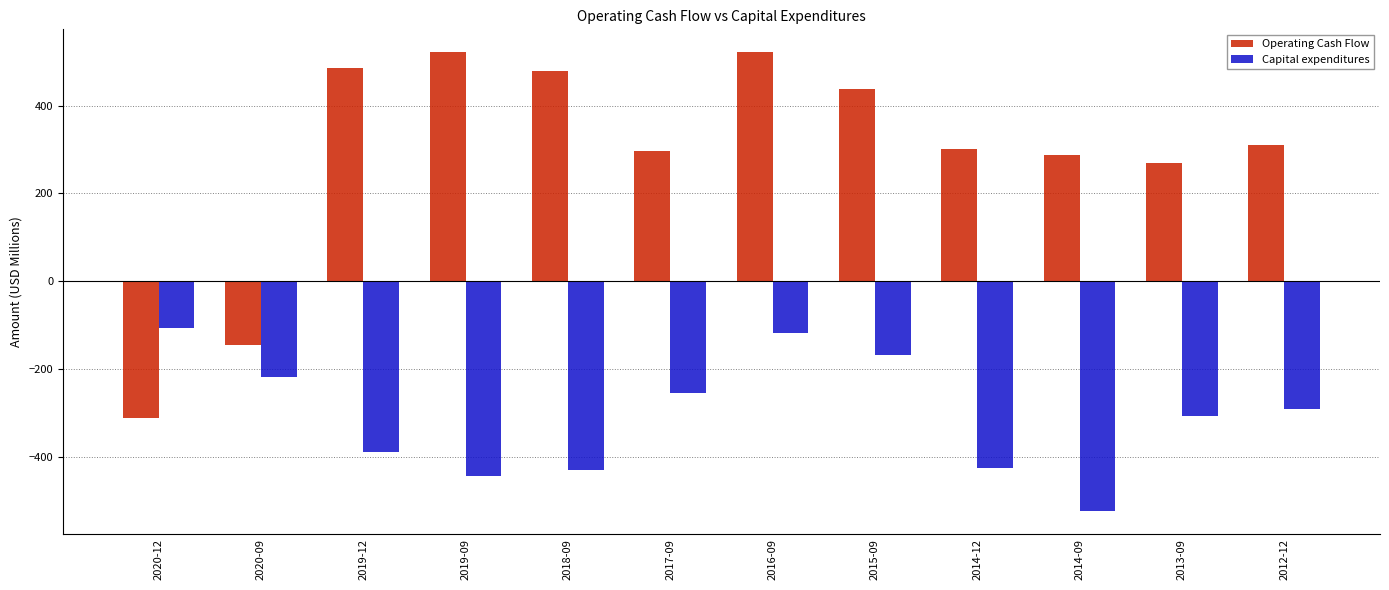

Rank the series by their average value, from highest to lowest.

Operating Cash Flow, Capital expenditures